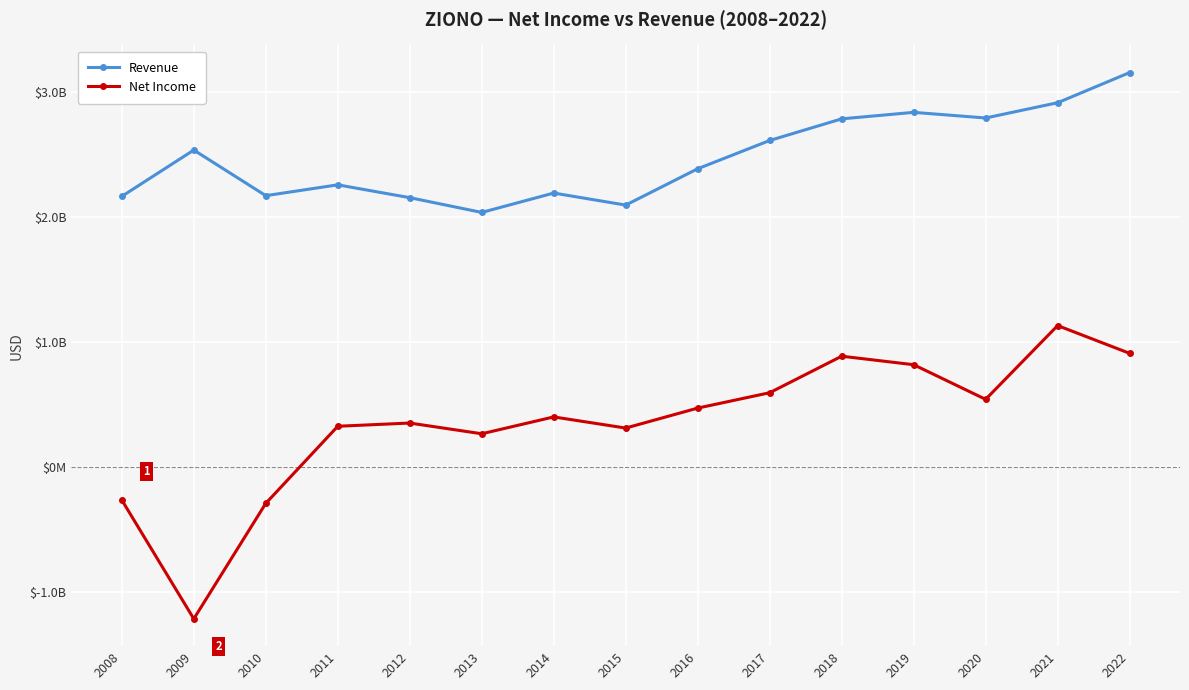

Between 2014 and 2013, which is larger?

2014